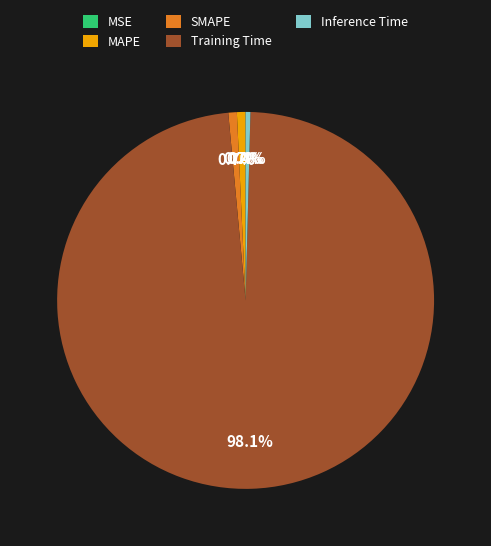

What percentage do MAPE and Training Time together represent?

98.9%